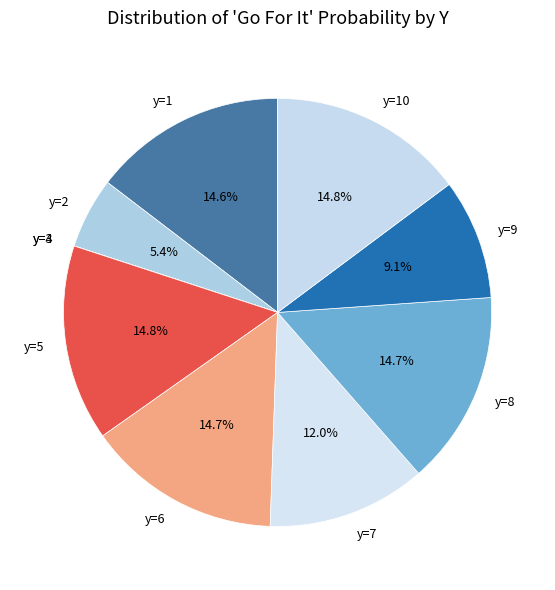

Is y=7 the majority of the pie?

No